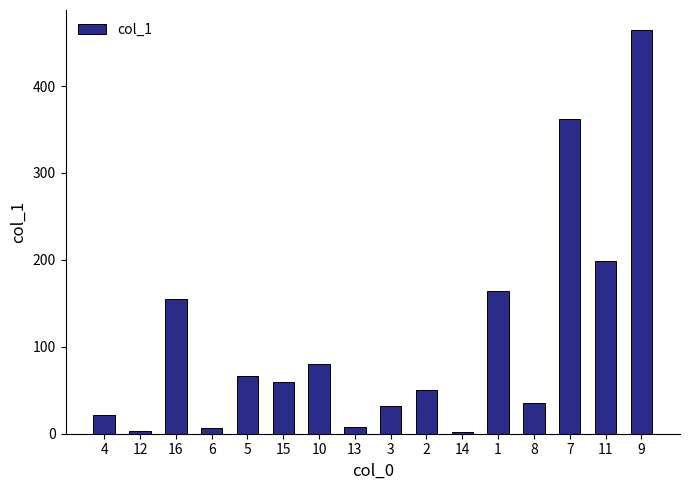

What is the difference between the maximum and minimum values?

462.2